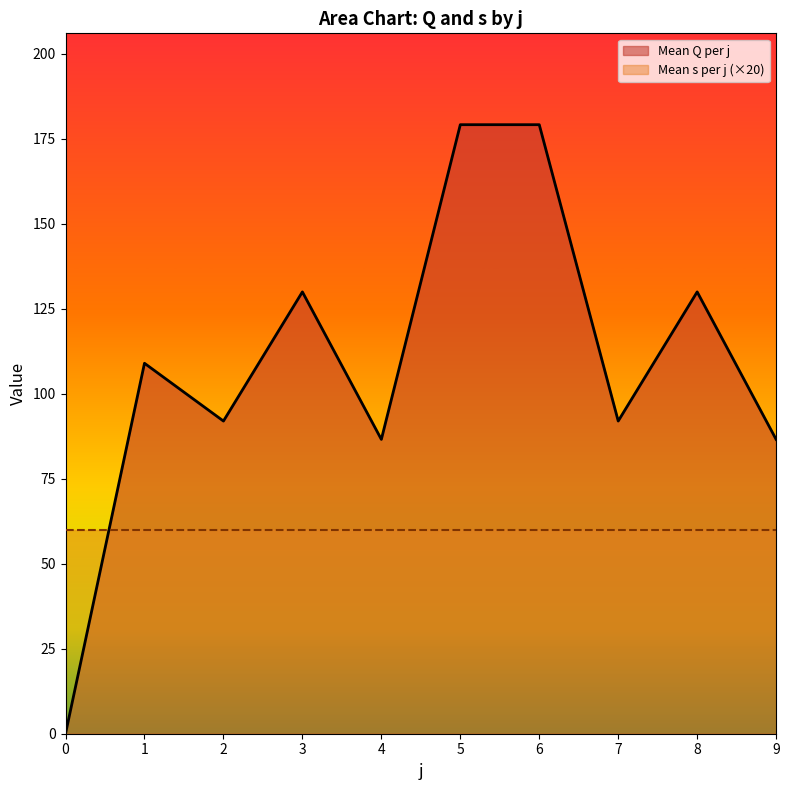

How many interior local valleys does the Mean Q per j series have?

3